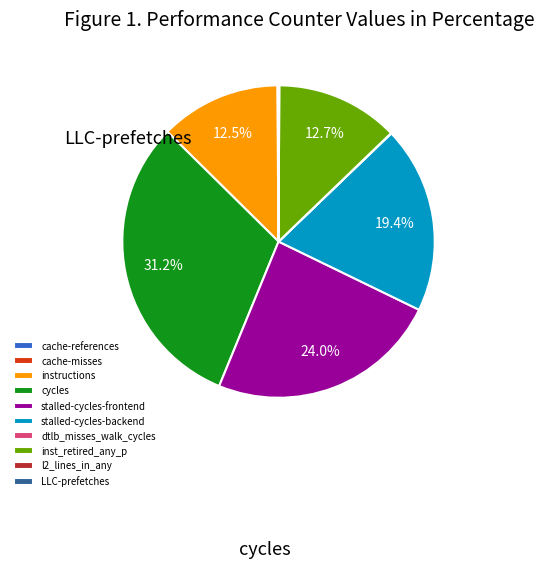

Which has a higher value, stalled-cycles-backend or cycles?

cycles